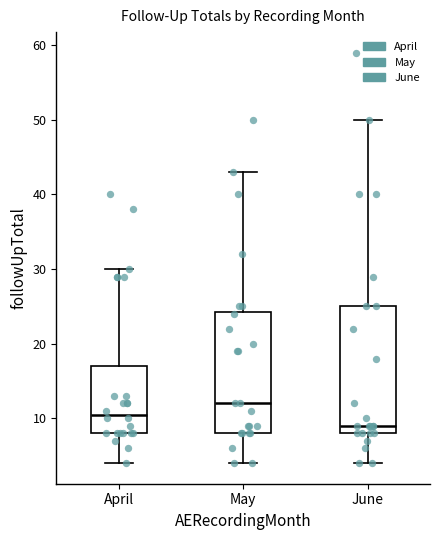

Where is the upper edge of the box for April on the y-axis? The values are not printed on the chart, so give them approximately, as read against the axis.

17